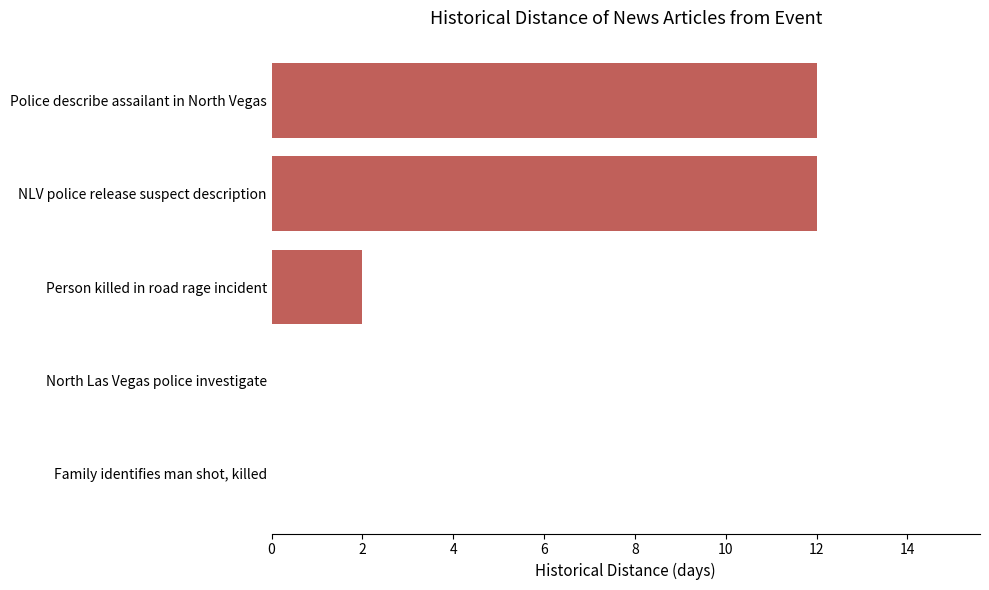

What is the maximum value shown in the chart?

12